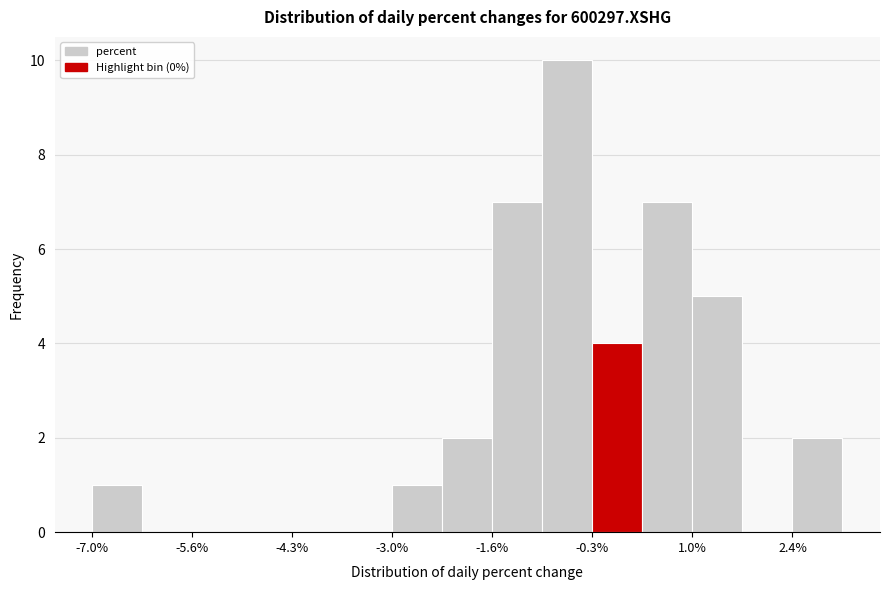

Around what value on the x-axis is the tallest bar? Give the approximate position of its centre, as read against the axis.

-0.6